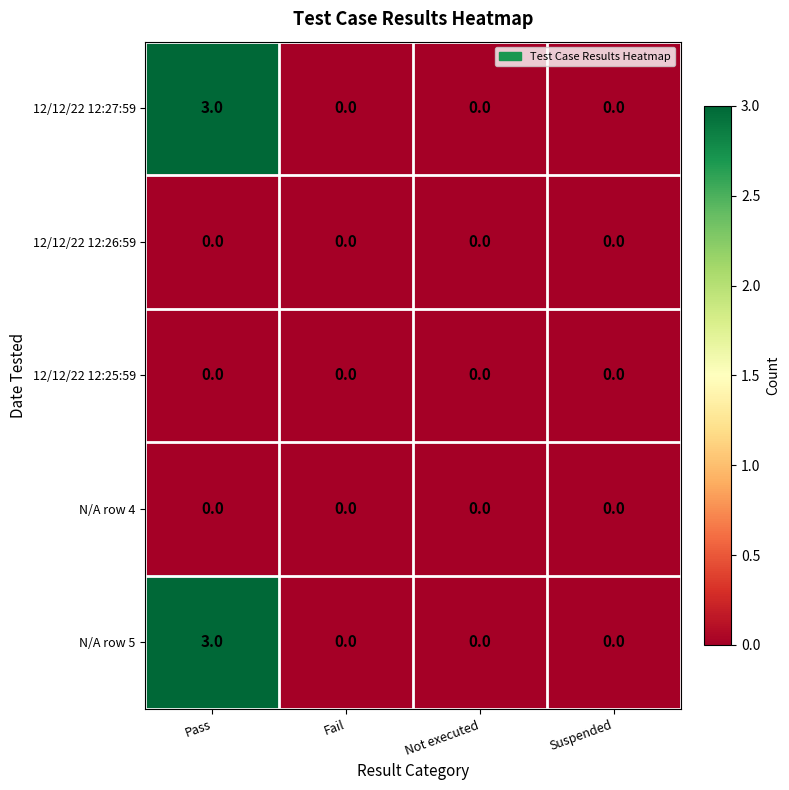

At which category is the sum across all series the highest?

Pass